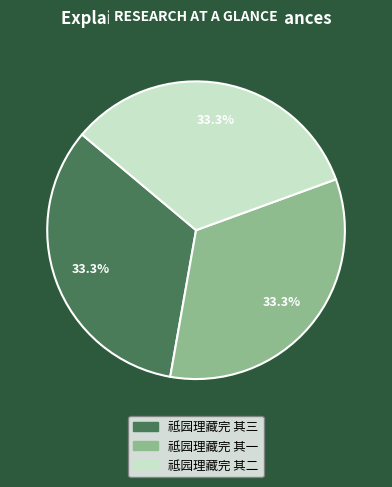

Approximately how many times larger is the value at 祗园理藏完 其一 compared to 祗园理藏完 其三?

1.0